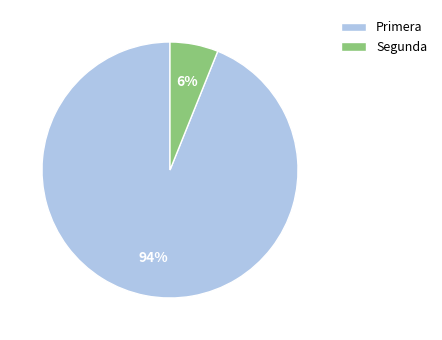

Is the sum of Segunda and Primera greater than half?

Yes